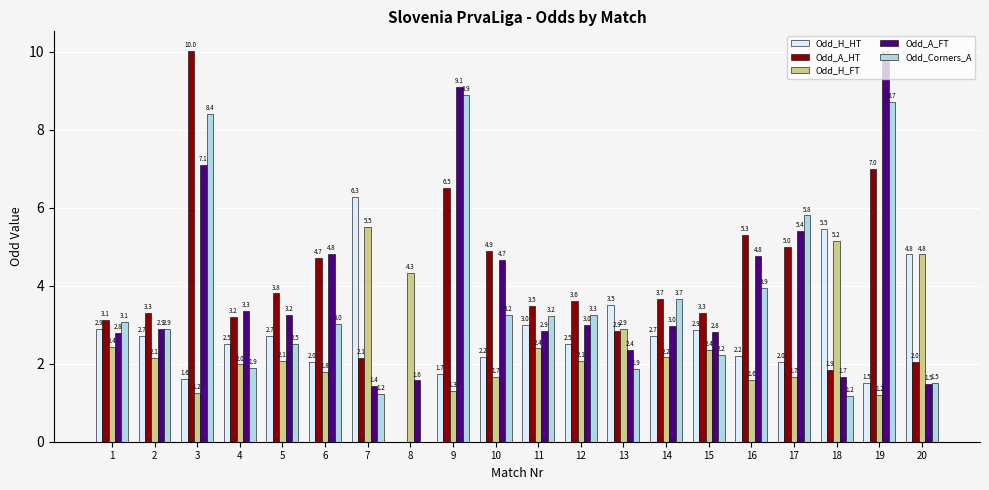

What is the sum of all Odd_Corners_A values?

70.5